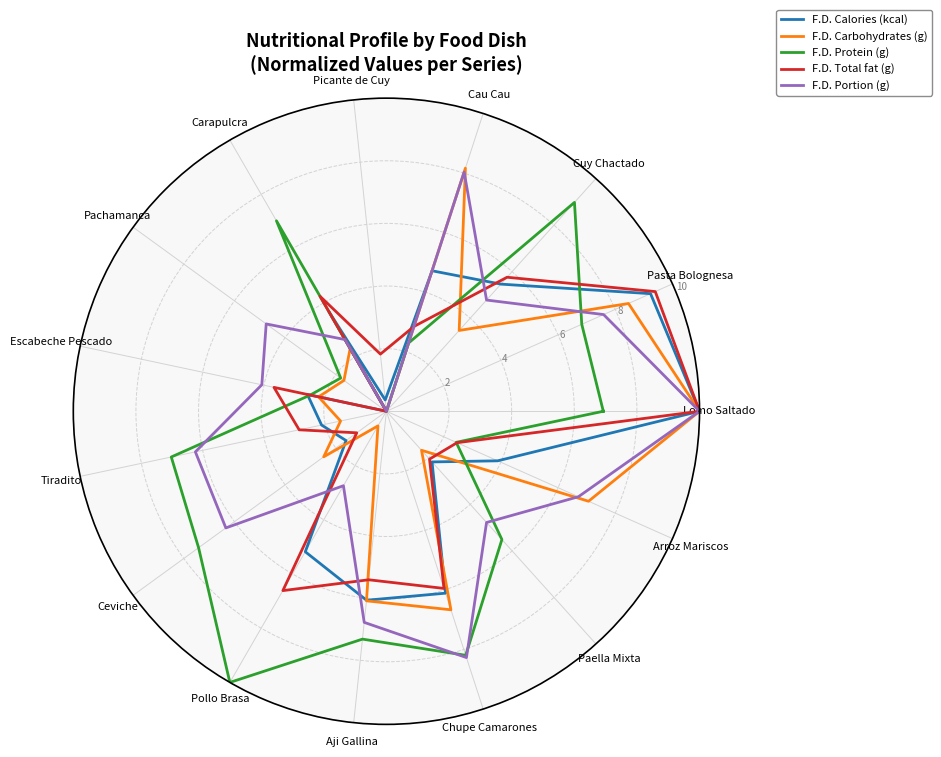

Which has a higher value, Ceviche or Paella Mixta?

Paella Mixta